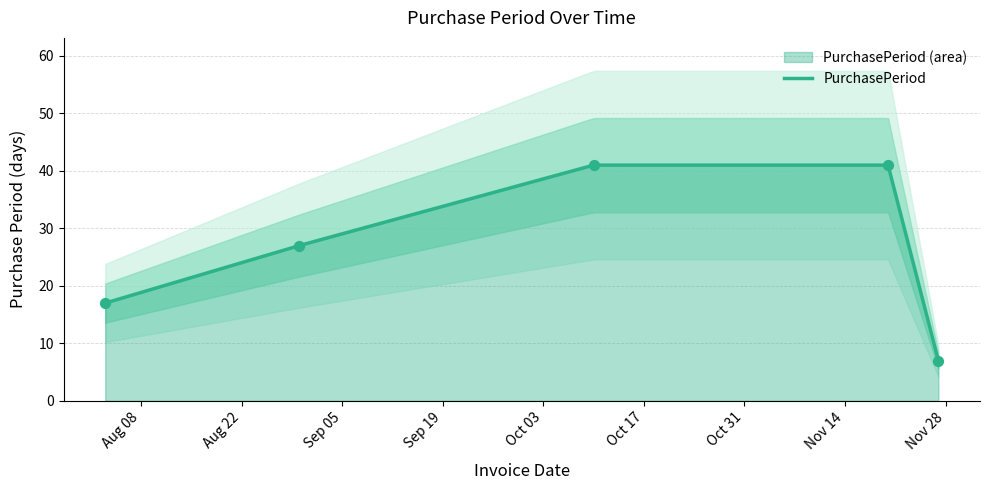

What is the ratio of the value at 2017-08-03 to the value at 2017-11-27?

2.4